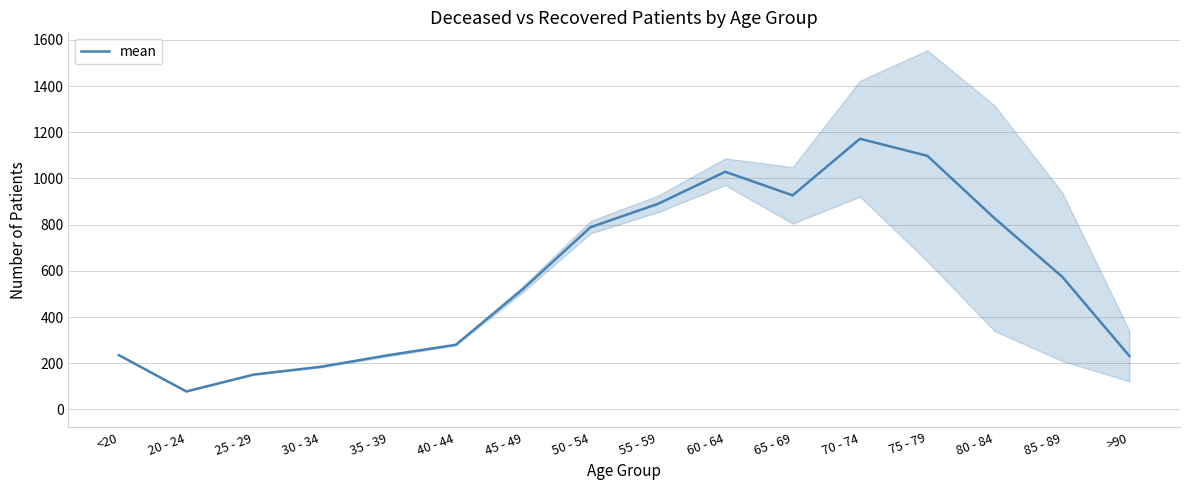

True or false: patients_deceased and patients_recovered intersect in this chart.

False